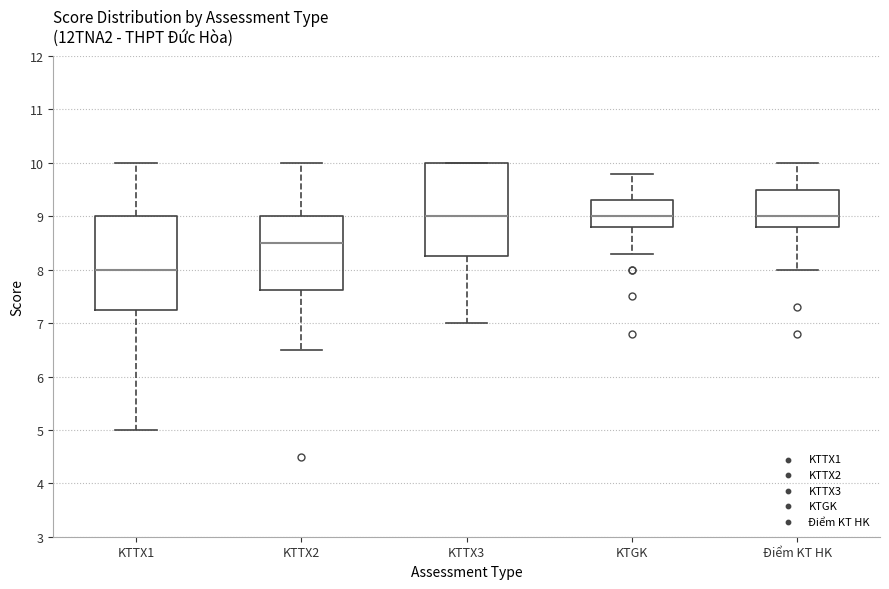

Where does the lower whisker of the box for KTTX1 end on the y-axis? The values are not printed on the chart, so give them approximately, as read against the axis.

5.0